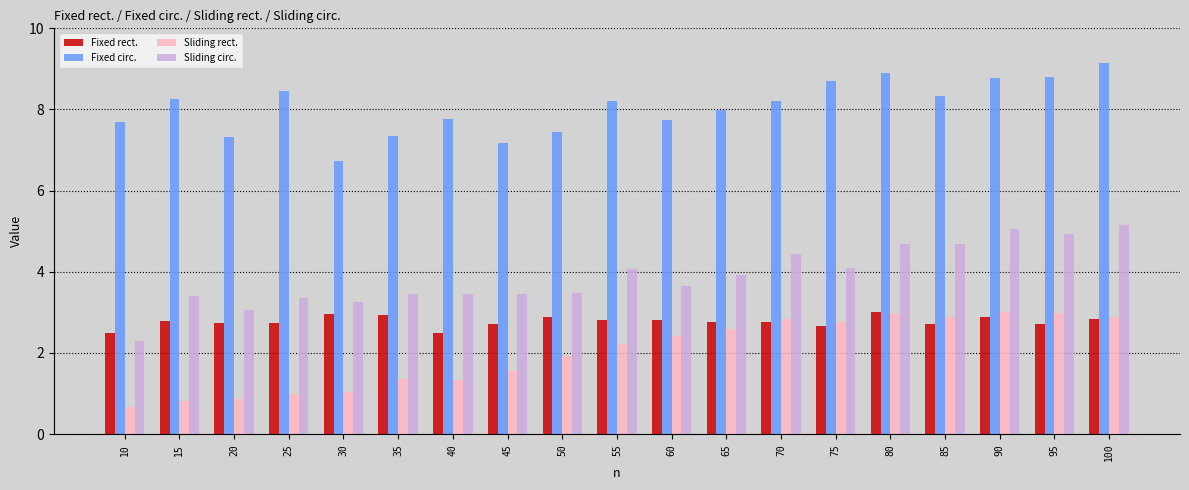

What is the total value across all series at 75?

18.2